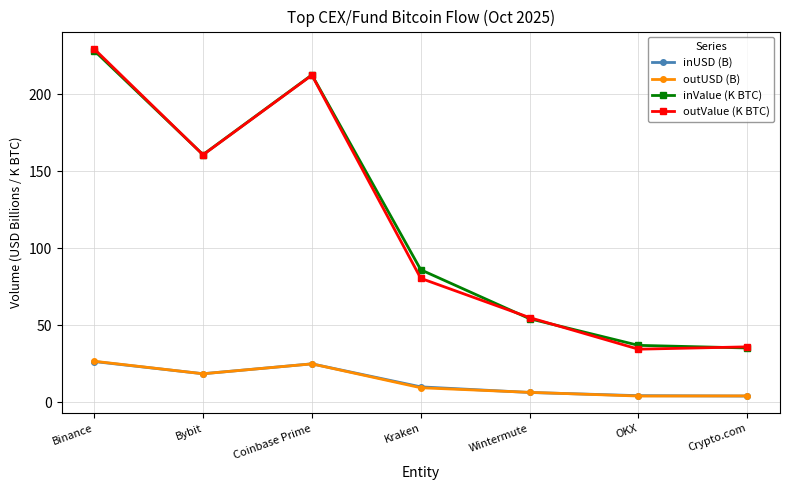

What is the difference between the inValue (K BTC) values at Crypto.com and Coinbase Prime?

177.2